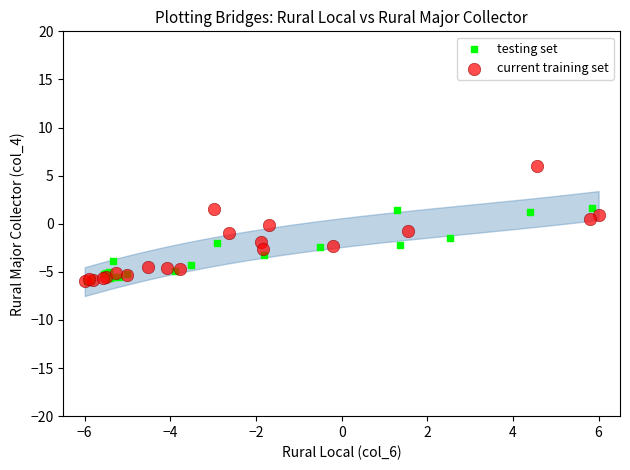

Which series contains the highest Y value?

current training set